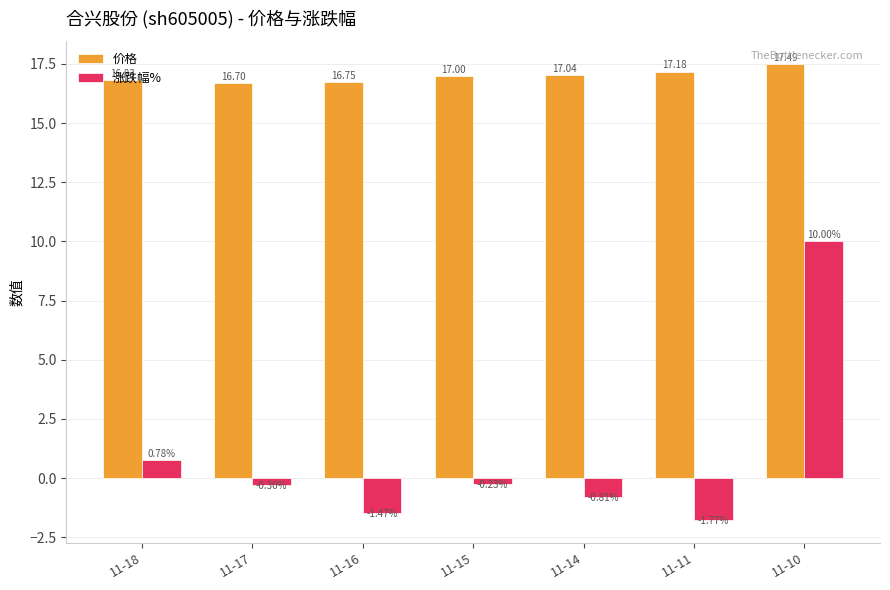

What is the approximate value of 价格 at 11-14?

17.0